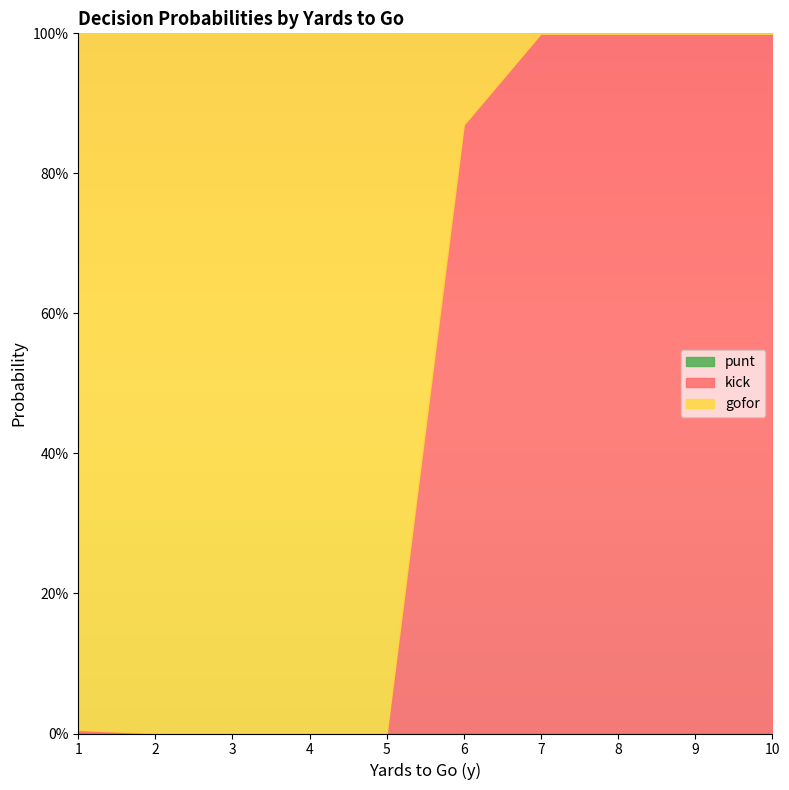

Which series has the widest spread of values?

kick